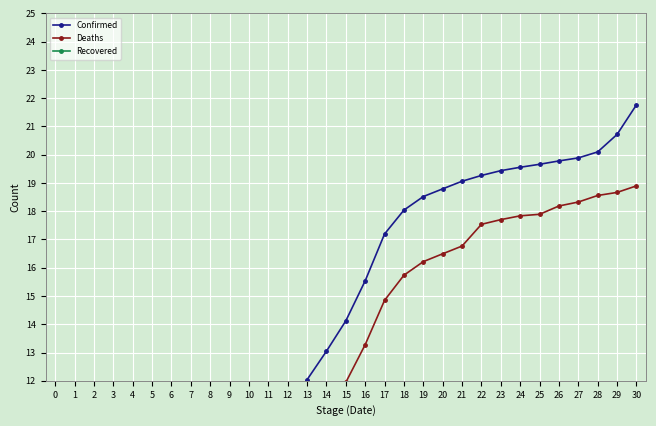

List the series in order of their peak value, highest first.

Confirmed, Deaths, Recovered